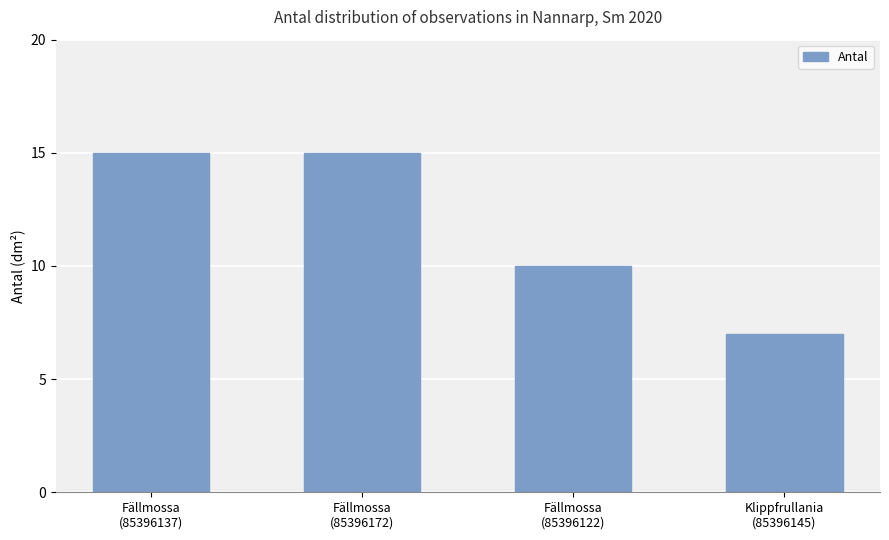

True or false: the data shows 15 at Fällmossa
(85396172).

True